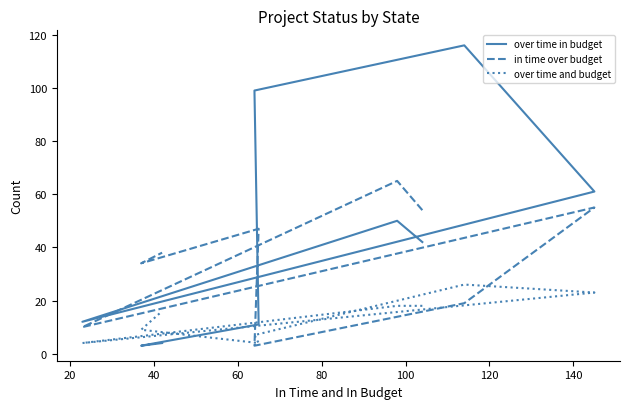

What is the spread (max minus min) of values at 120?

43